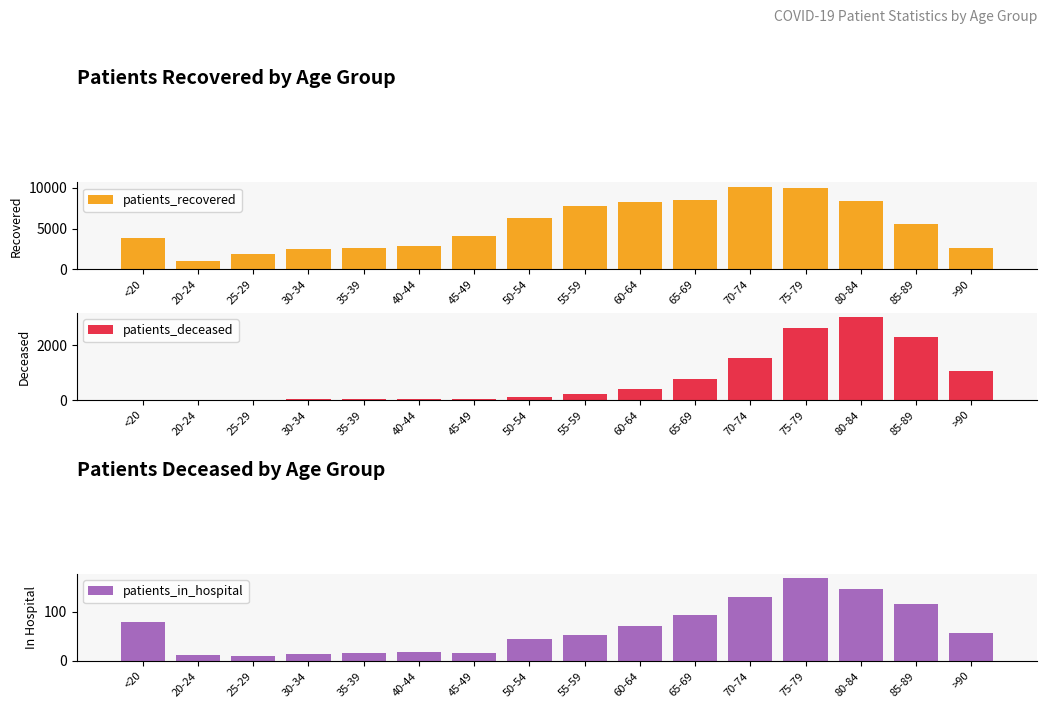

At which label does patients_in_hospital reach its peak?

75-79